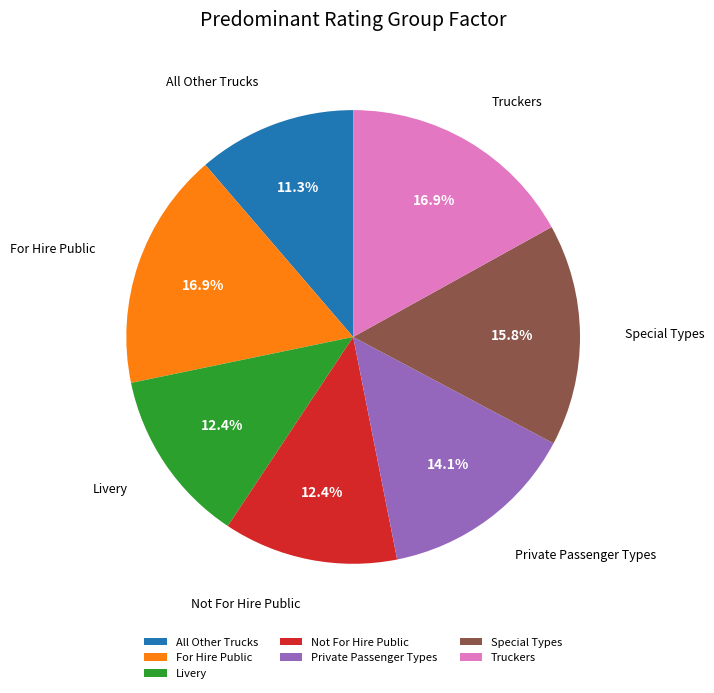

Which has a higher value, Not For Hire Public or Private Passenger Types?

Private Passenger Types